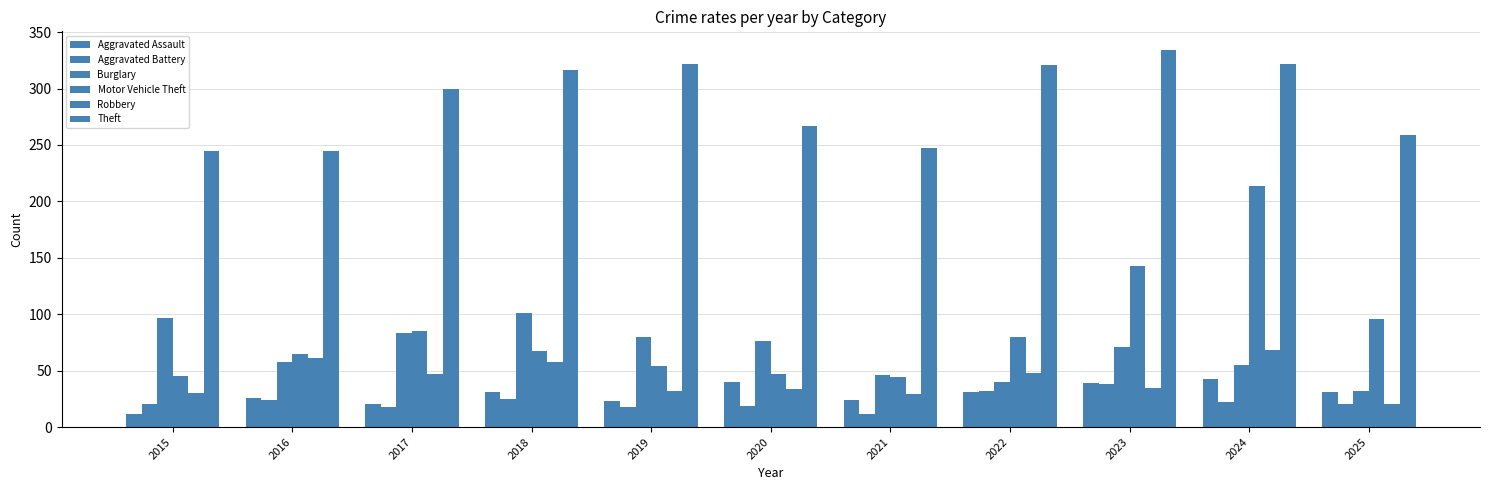

How many values in the Burglary series are below 71?

5